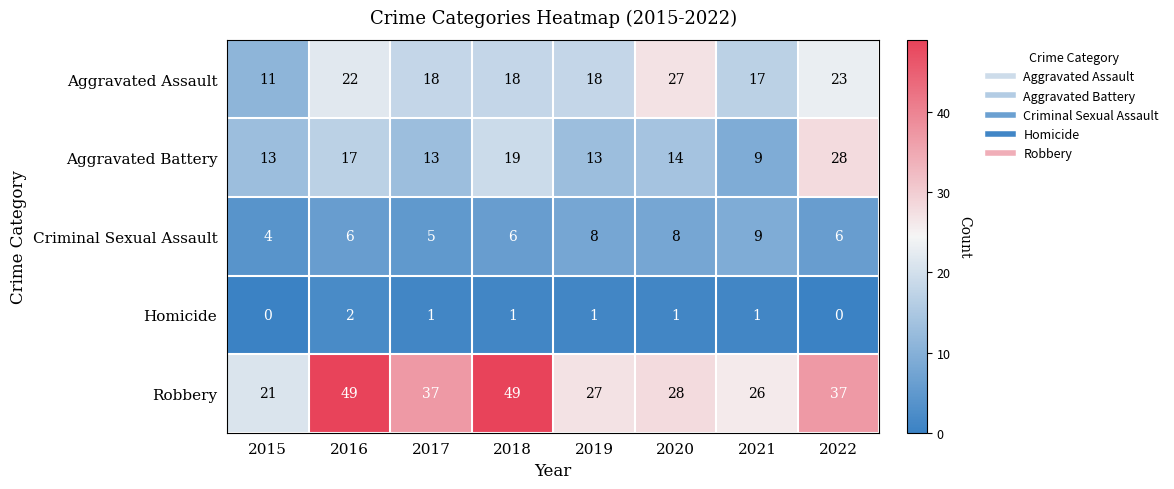

What is the maximum value shown in the chart?

49